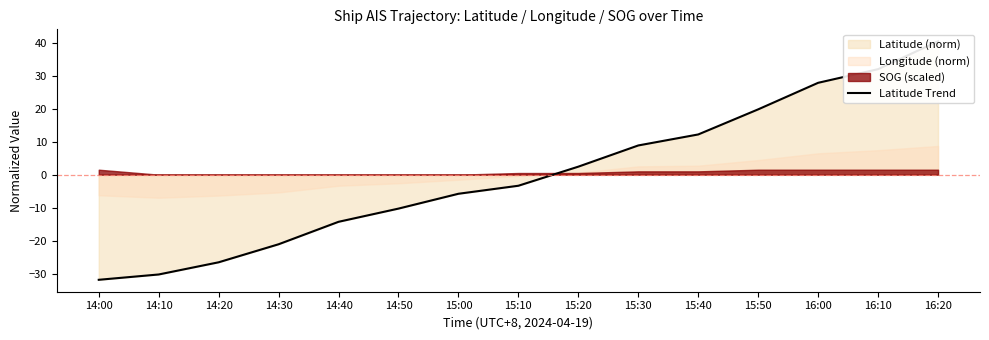

What is the change in value from 15:10 to 15:30?

+12.2